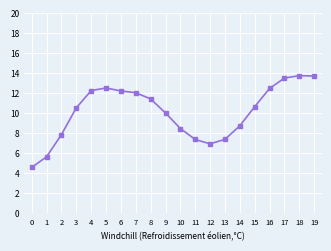

What is the average value?

10.1